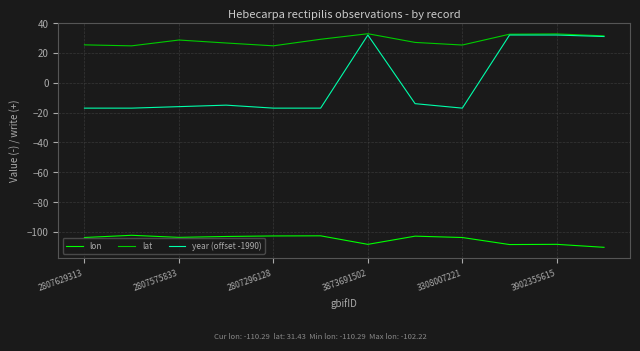

List the series in order of their overall mean, highest first.

lat, year (offset -1990), lon